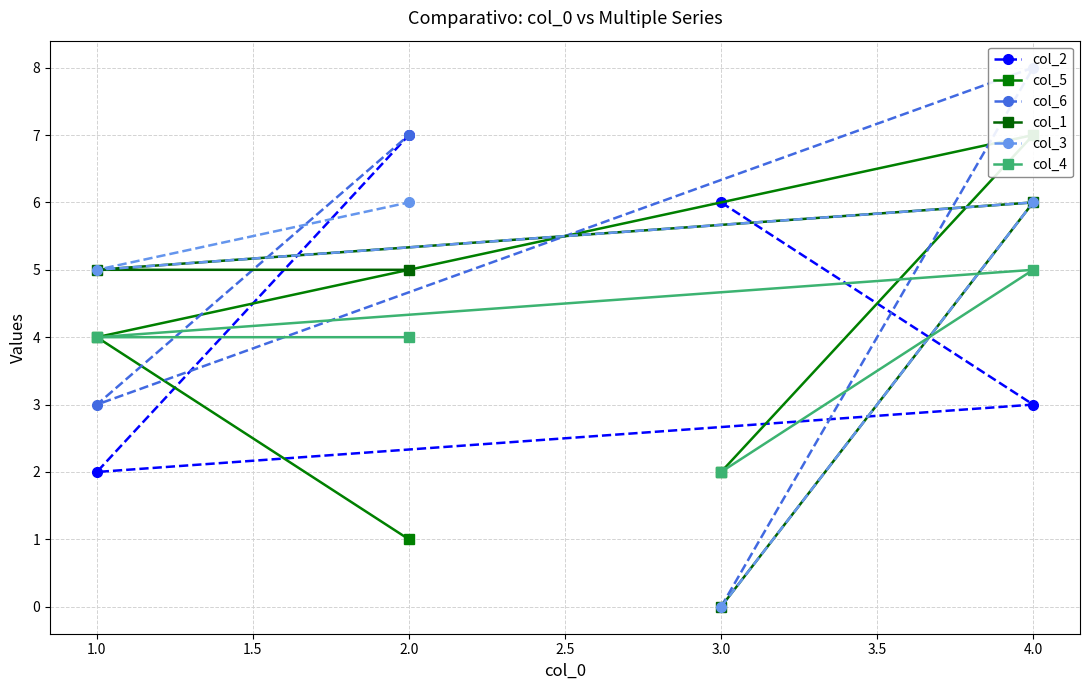

Is it true that col_4 equals 4 at 2.0?

True